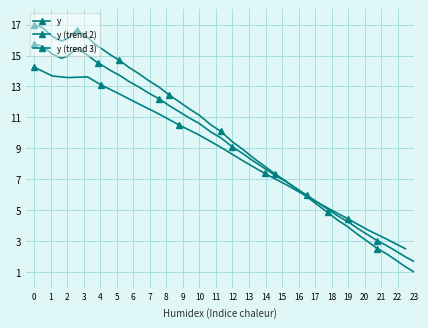

How many points are higher than both their immediate neighbors (excluding endpoints)?

1